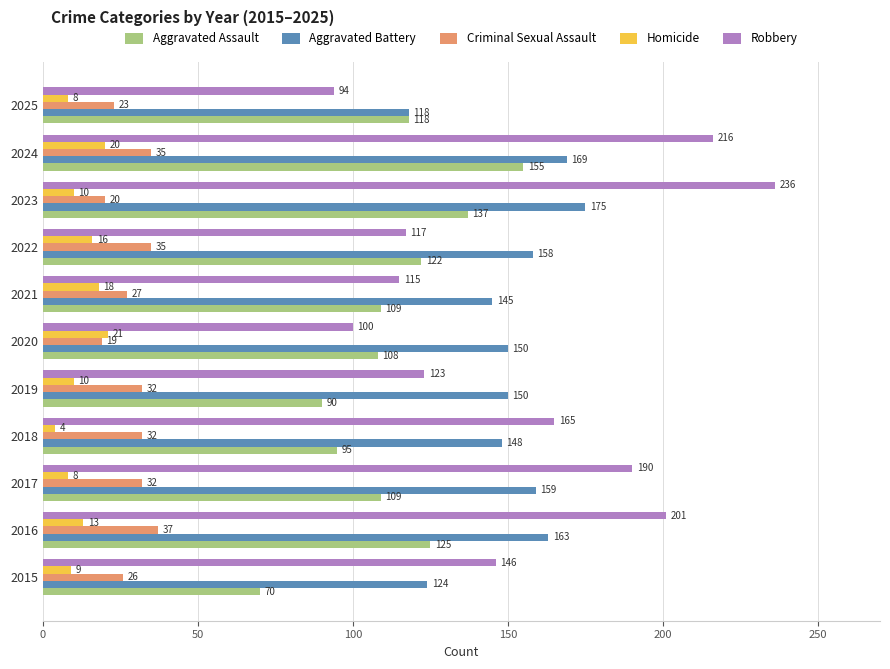

What are all the series names shown in the legend?

Aggravated Assault, Aggravated Battery, Criminal Sexual Assault, Homicide, Robbery